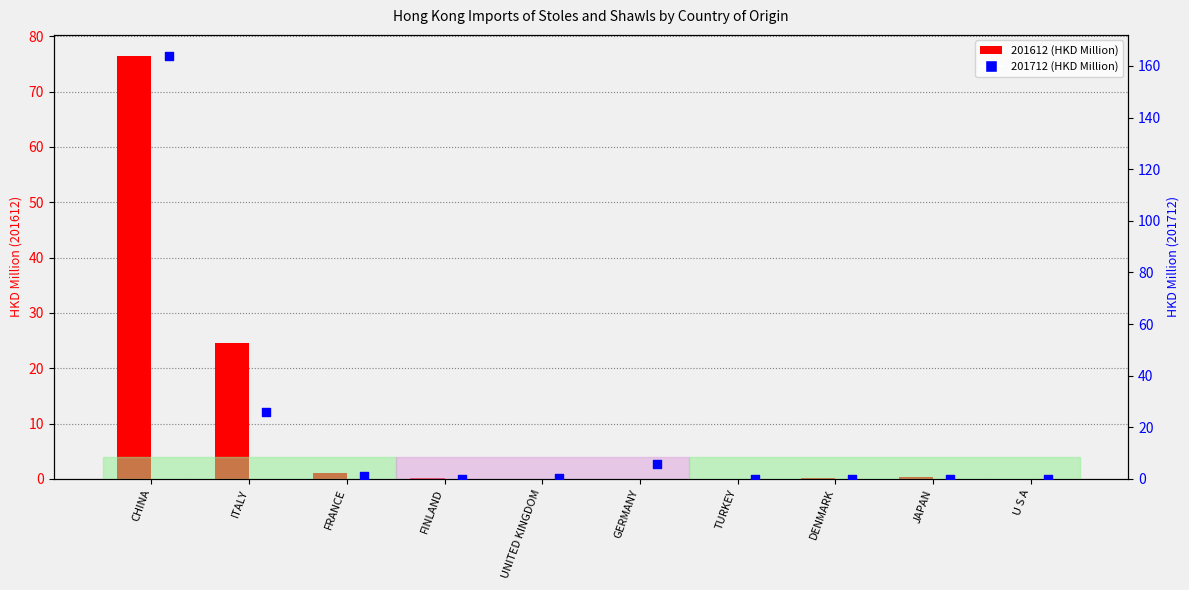

Which has a higher value, TURKEY or FINLAND?

TURKEY